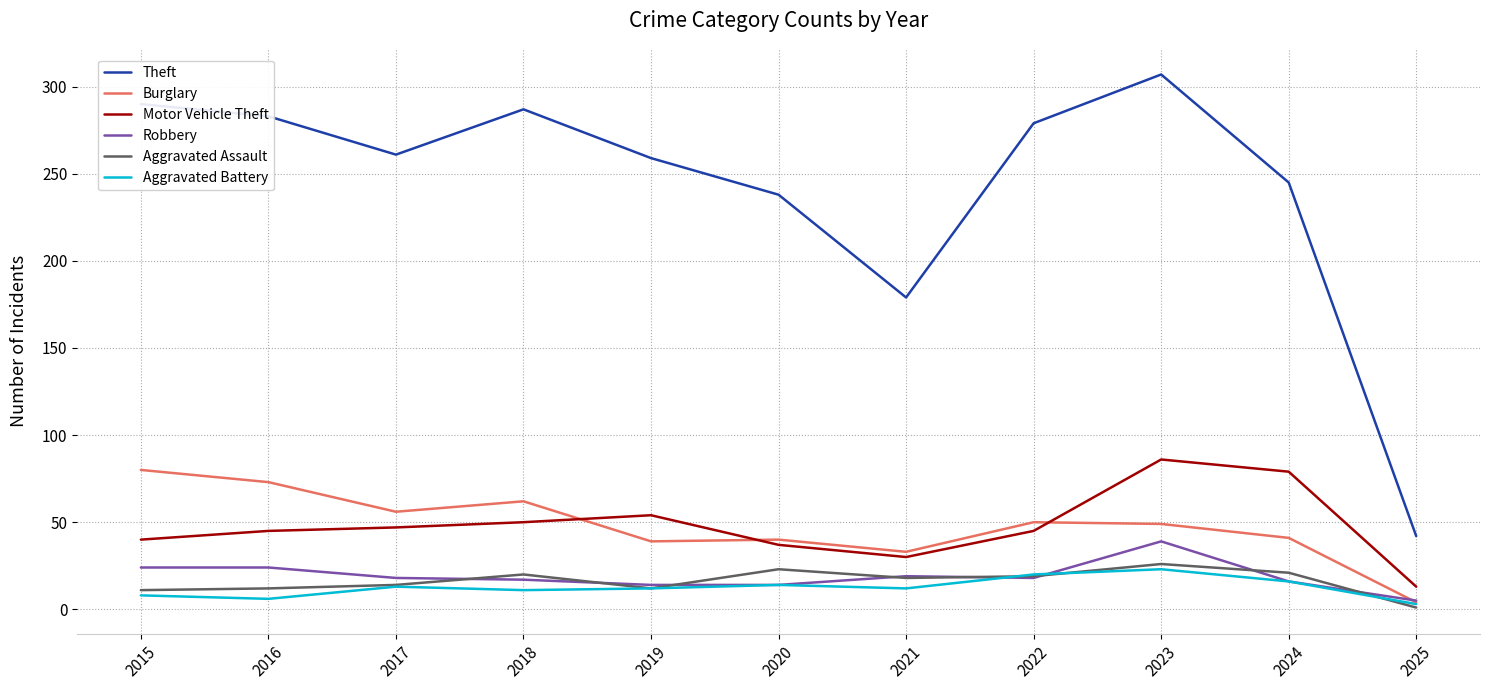

The value of Theft at 2025 is 10. True or false?

False